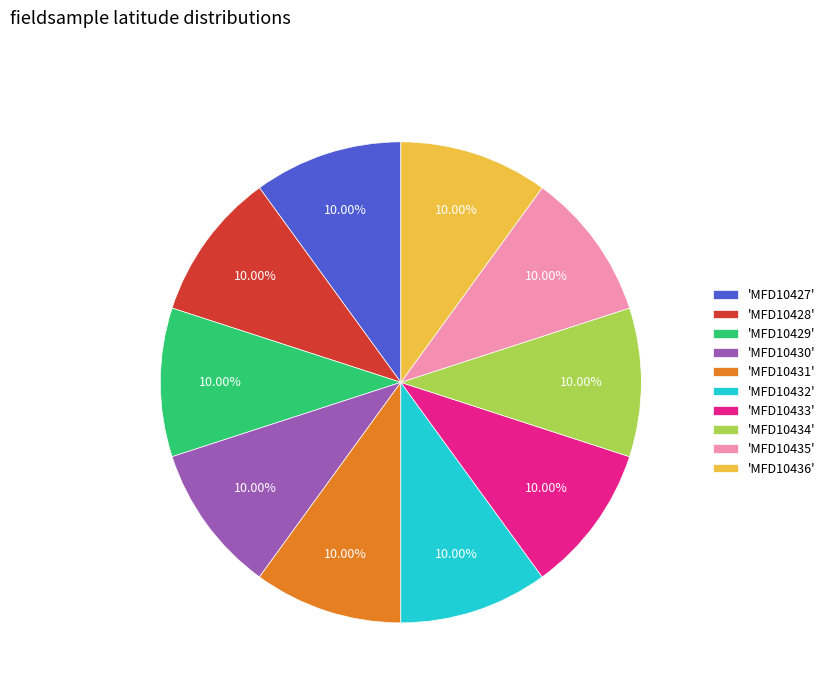

Is there a majority slice in this chart?

No